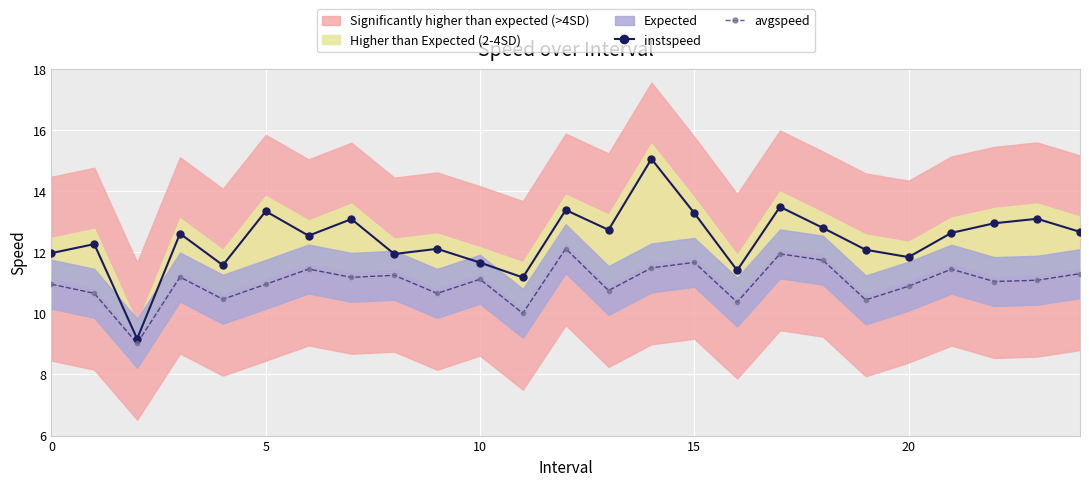

What is the minimum value for avgspeed?

9.0